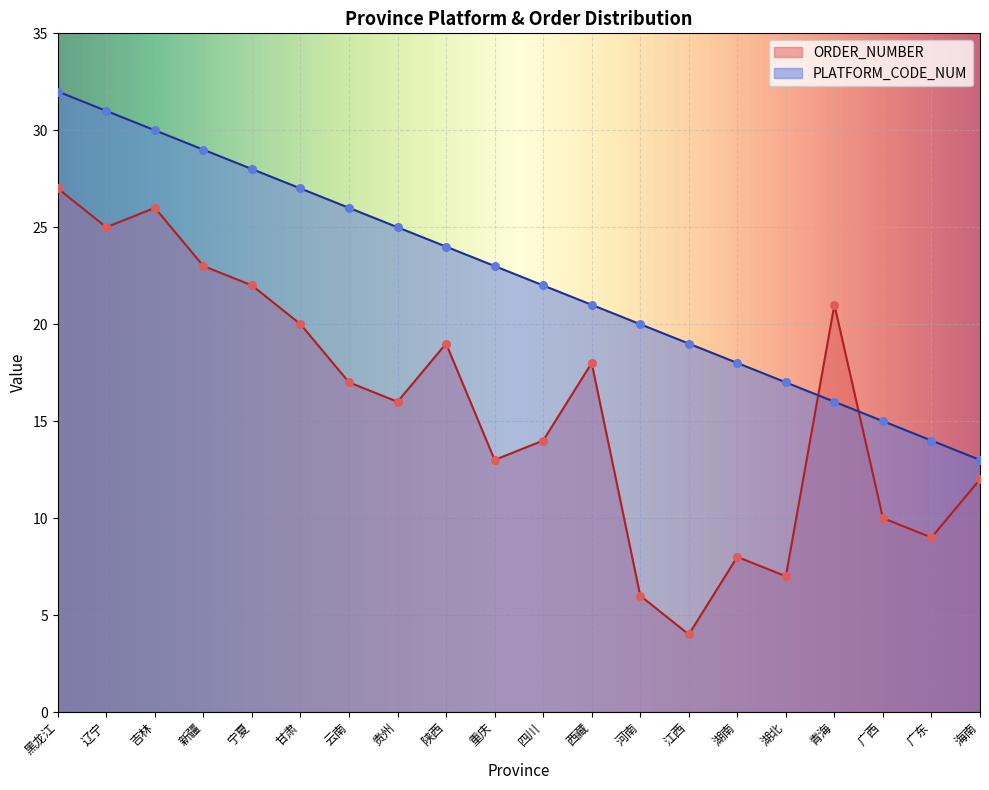

Which series has the largest total across all categories?

PLATFORM_CODE_NUM